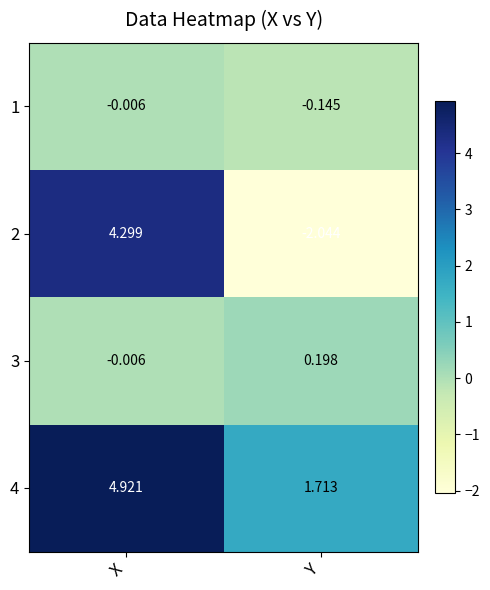

Which series changed the most between X and Y?

2